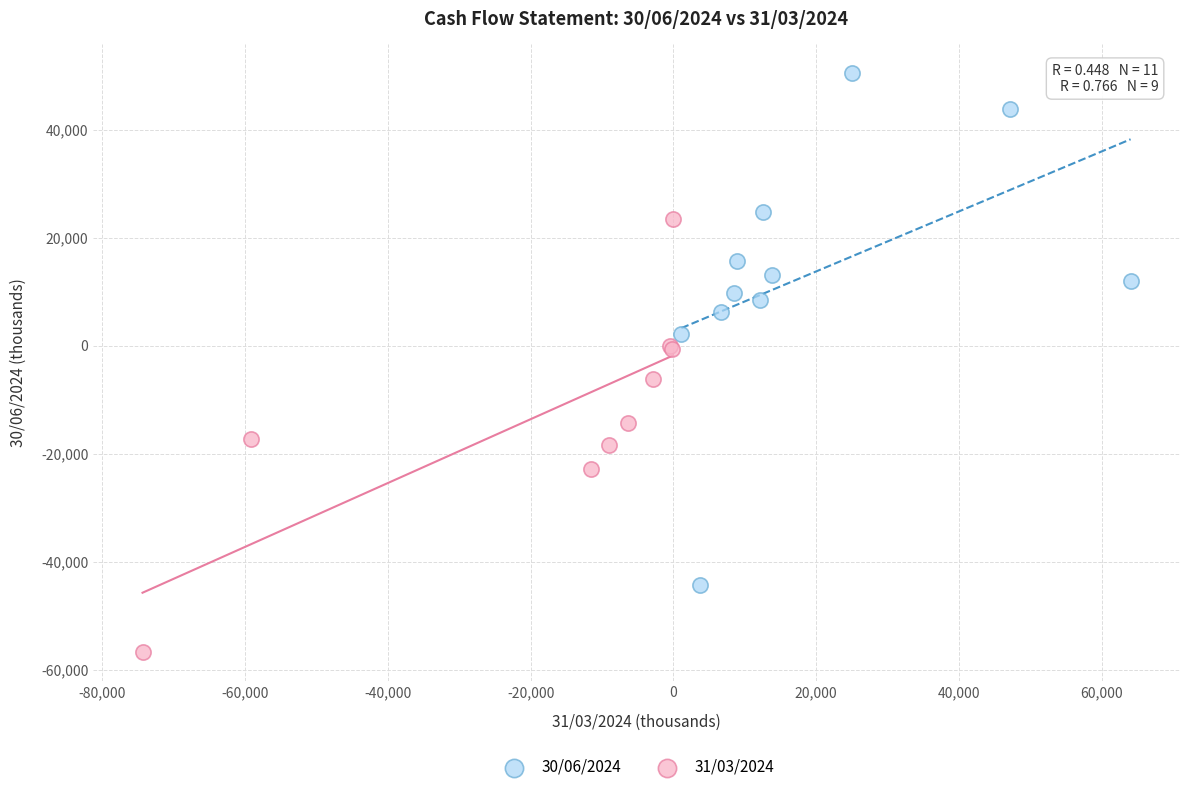

Which series contains the lowest Y value?

31/03/2024